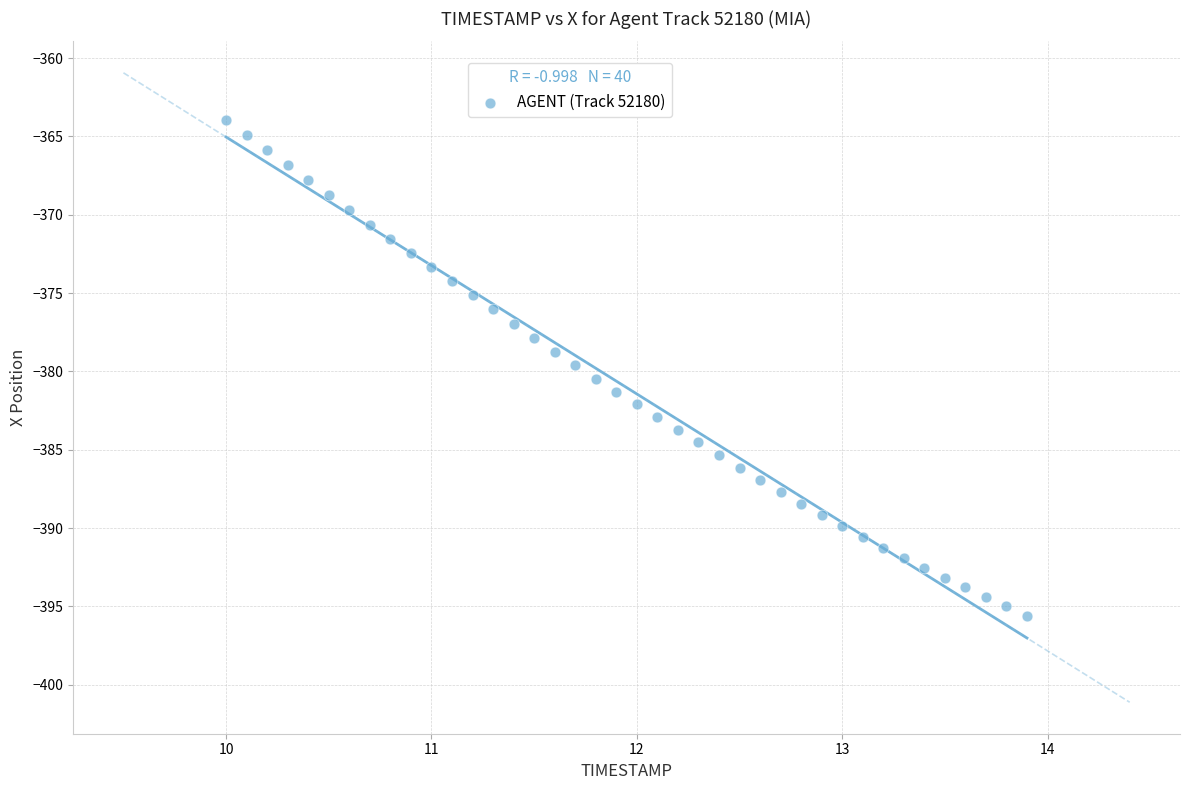

What is the range of Y values (max minus min)?

31.7